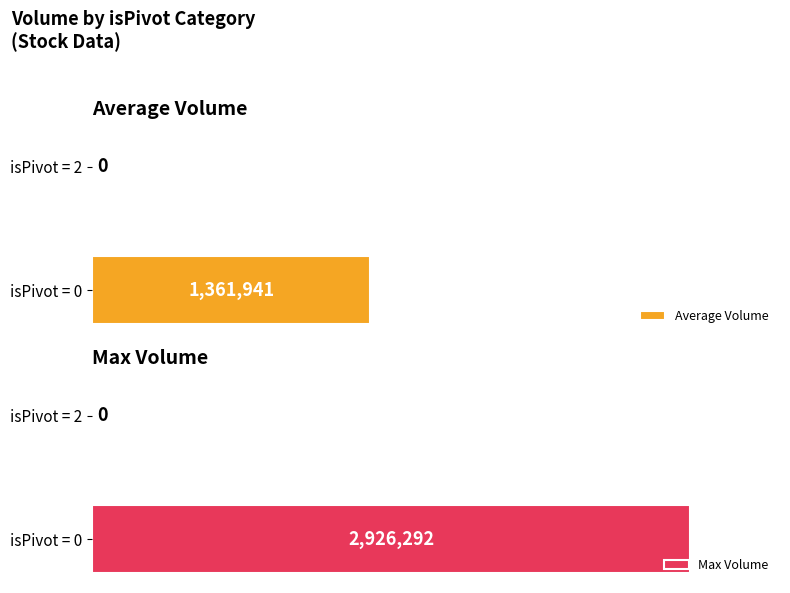

The Average Volume series shows 1361941 at isPivot = 0. True or false?

True